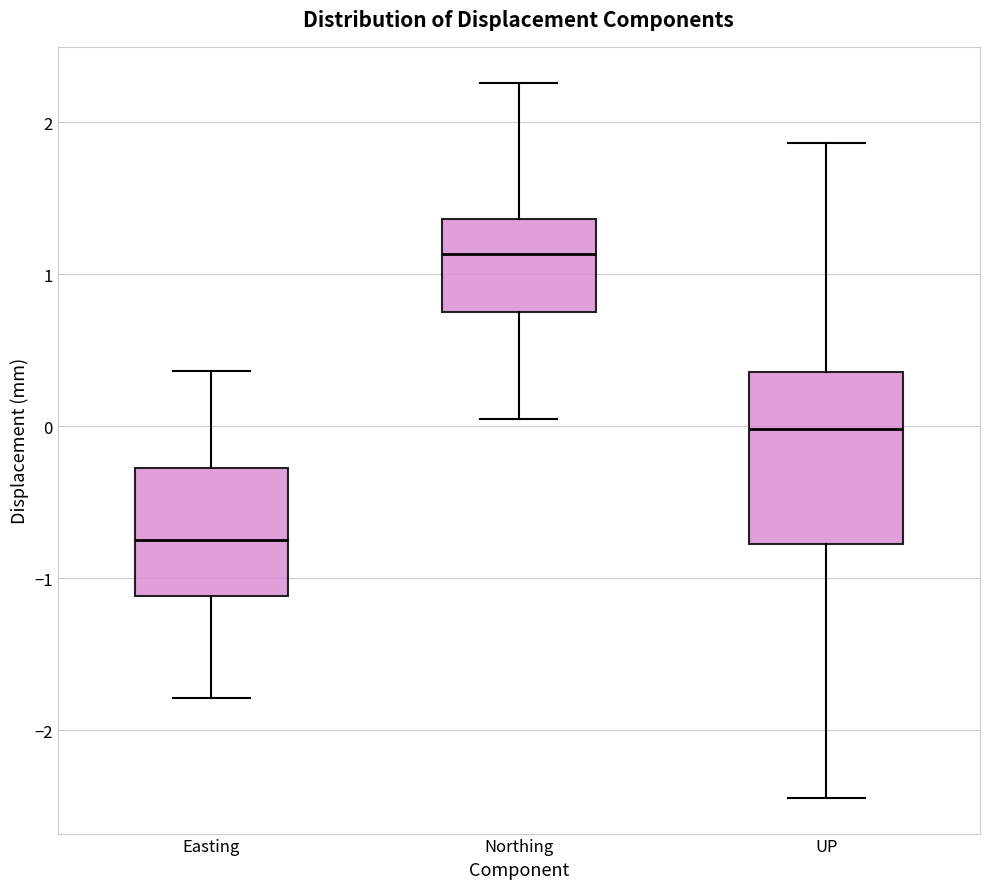

Reading left to right, transcribe this box plot: for each box, give where its median line is, the range the box spans, and where its two whiskers end, as read against the y-axis. The values are not printed on the chart, so give them approximately, as read against the axis.

Easting: median -0.7, box -1.1 to -0.3, whiskers -1.8 to 0.4
Northing: median 1.1, box 0.8 to 1.4, whiskers 0.1 to 2.3
UP: median 0.0, box -0.8 to 0.4, whiskers -2.4 to 1.9